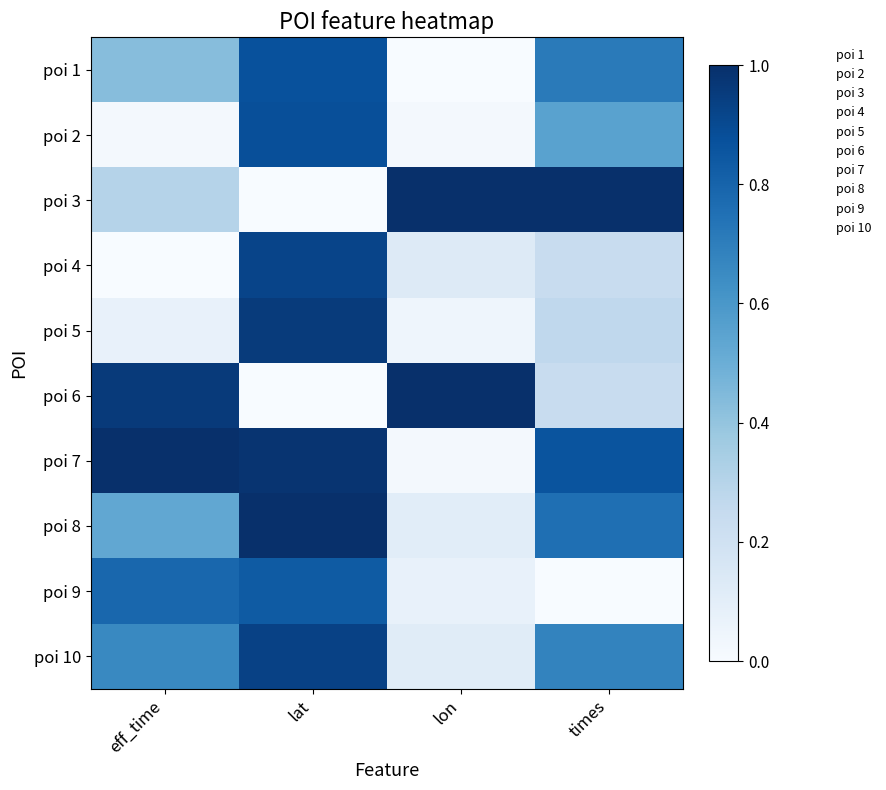

Reading right to left, extract all data points from this chart.

poi 1: times=0.7	lon=0.0	lat=0.9	eff_time=0.4
poi 2: times=0.6	lon=0.0	lat=0.9	eff_time=0.0
poi 3: times=1.0	lon=1.0	lat=0.0	eff_time=0.3
poi 4: times=0.2	lon=0.1	lat=0.9	eff_time=0.0
poi 5: times=0.3	lon=0.0	lat=1.0	eff_time=0.1
poi 6: times=0.2	lon=1.0	lat=0.0	eff_time=1.0
poi 7: times=0.9	lon=0.0	lat=1.0	eff_time=1.0
poi 8: times=0.8	lon=0.1	lat=1.0	eff_time=0.5
poi 9: times=0.0	lon=0.1	lat=0.8	eff_time=0.8
poi 10: times=0.7	lon=0.1	lat=0.9	eff_time=0.7